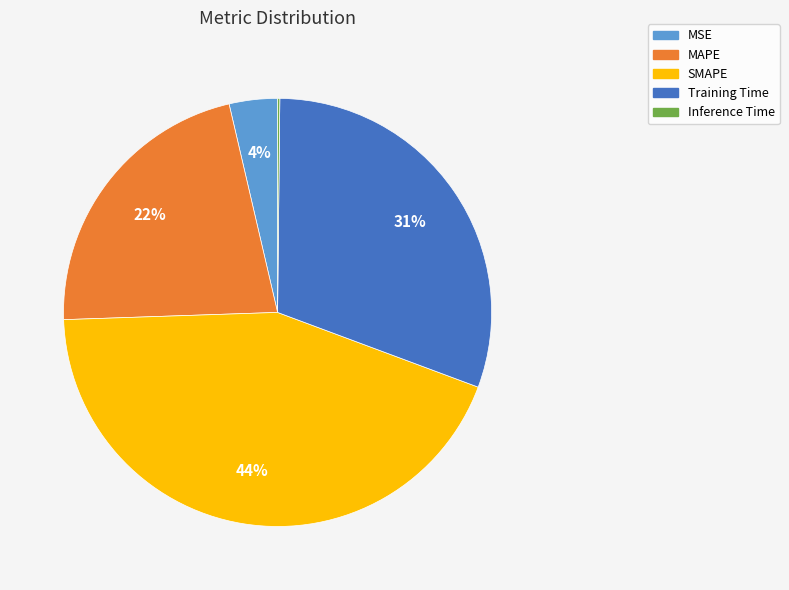

Which category has the biggest portion of the pie?

SMAPE